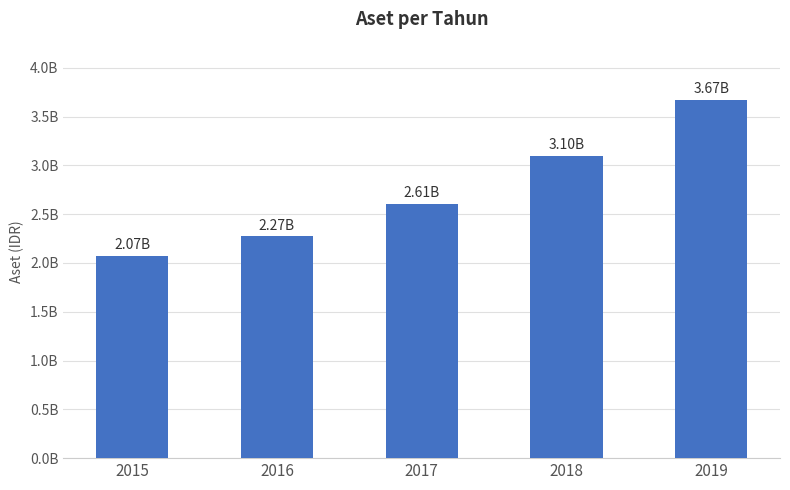

Are the bars horizontal?

No